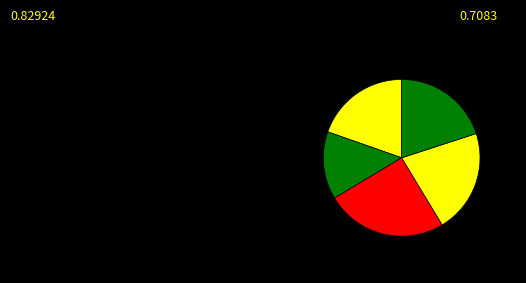

To the nearest percent, what is the difference between the largest and smallest slice percentages?

11%